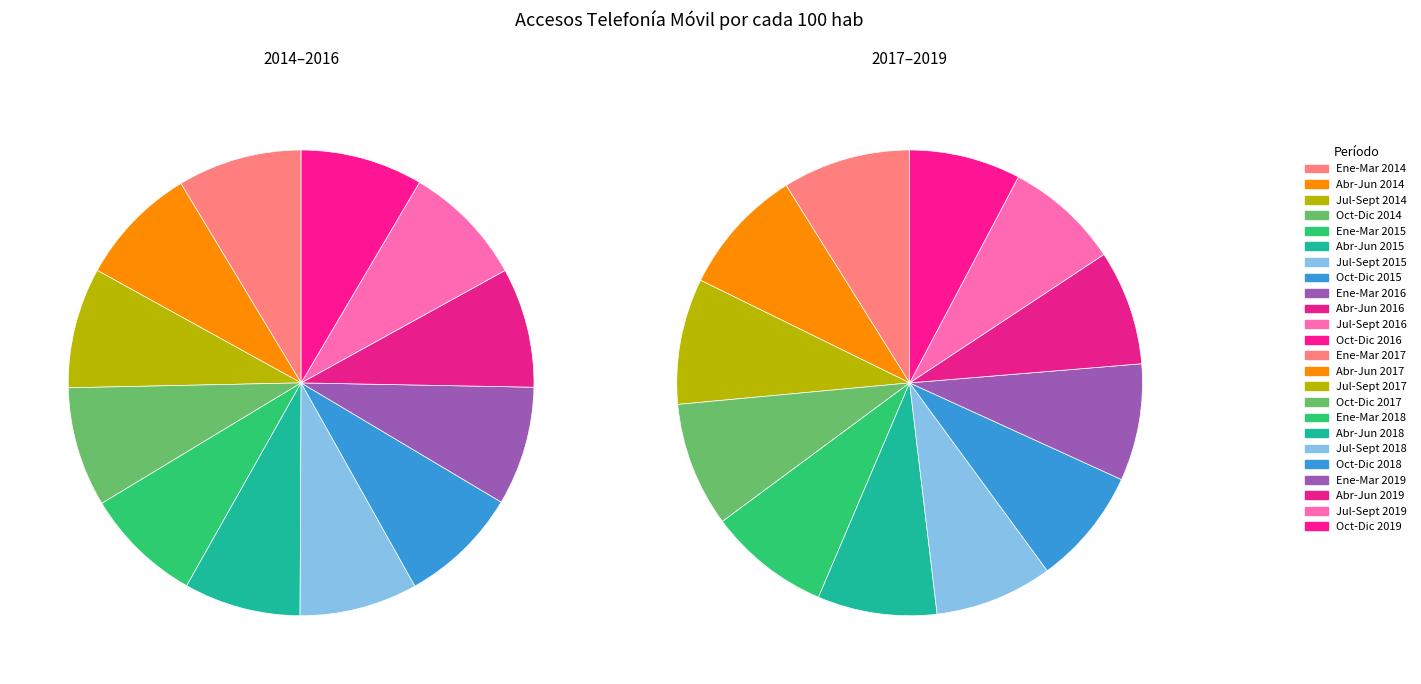

Is it true that Jul-Sept 2015 is 17% of the pie?

False